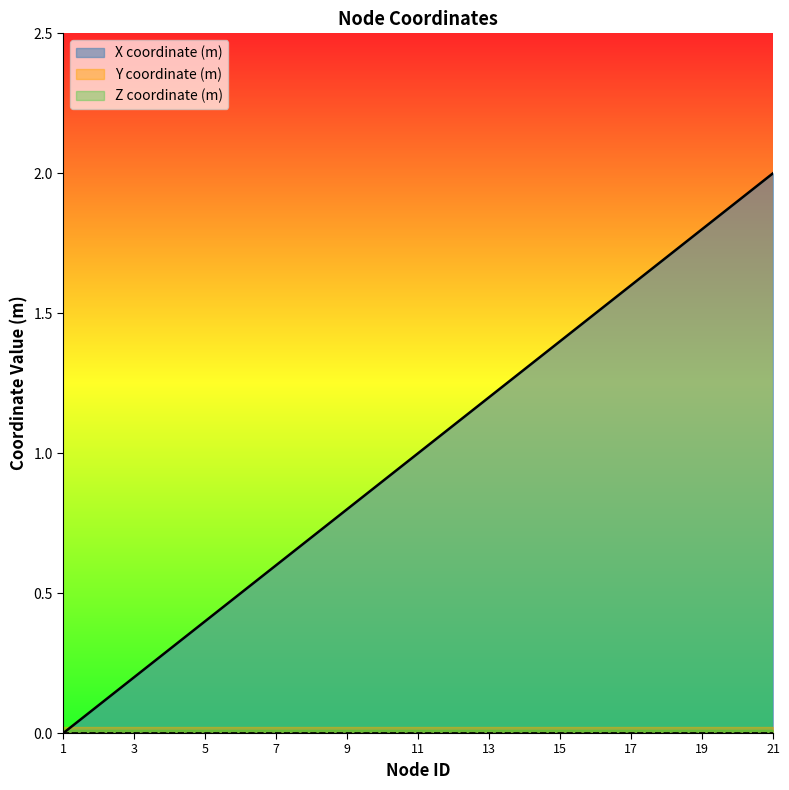

True or false: X coordinate (m) and Y coordinate (m) intersect in this chart.

False